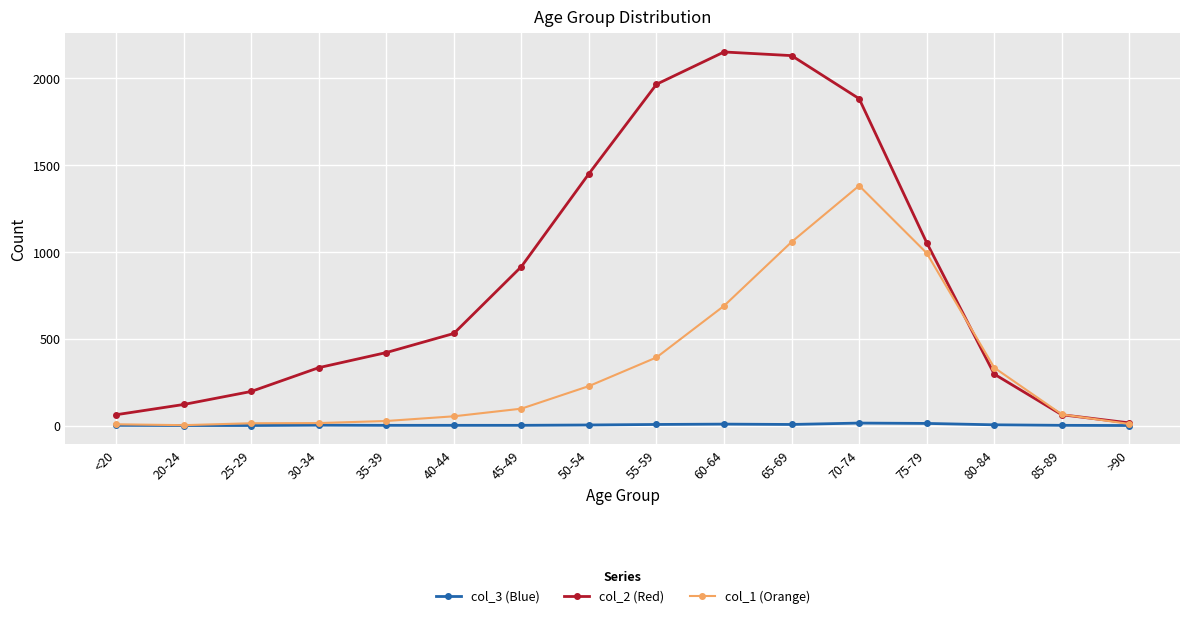

Is it true that col_3 (Blue) equals 6 at 65-69?

True